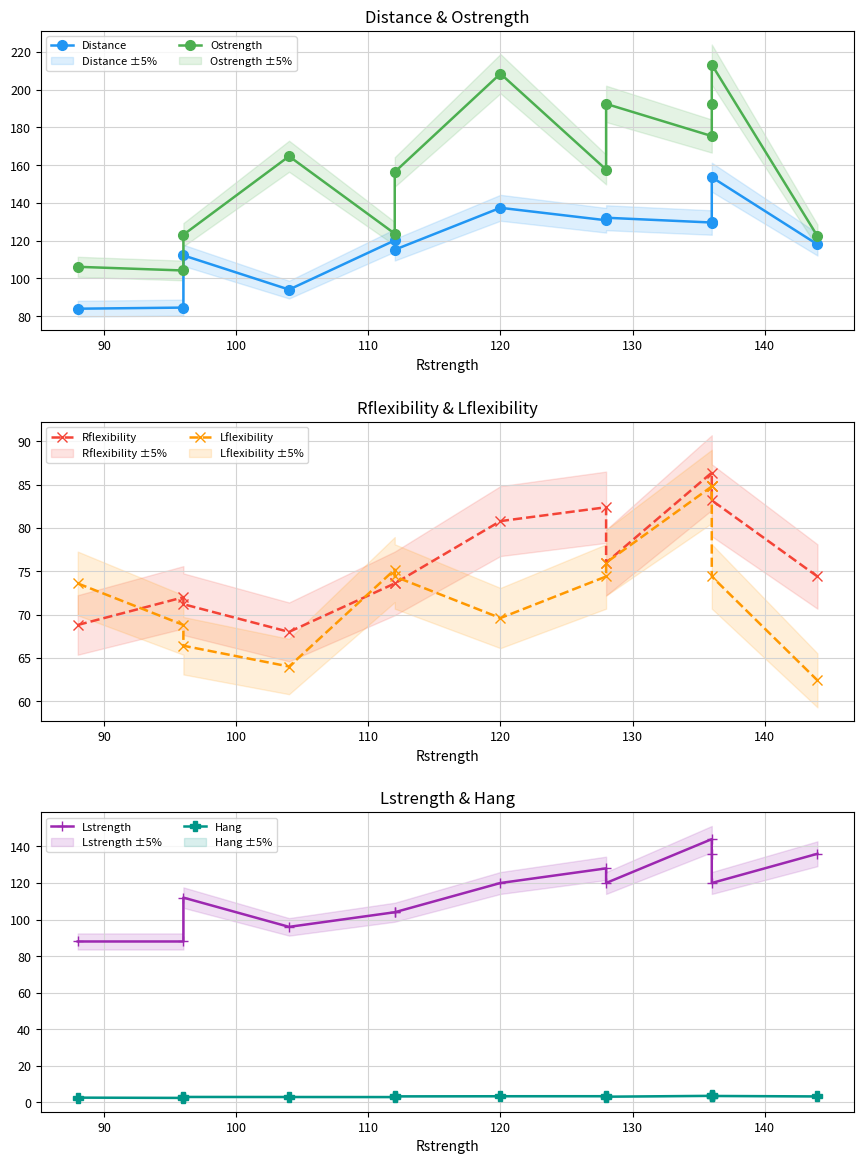

How many interior local peaks does the Hang series have?

3